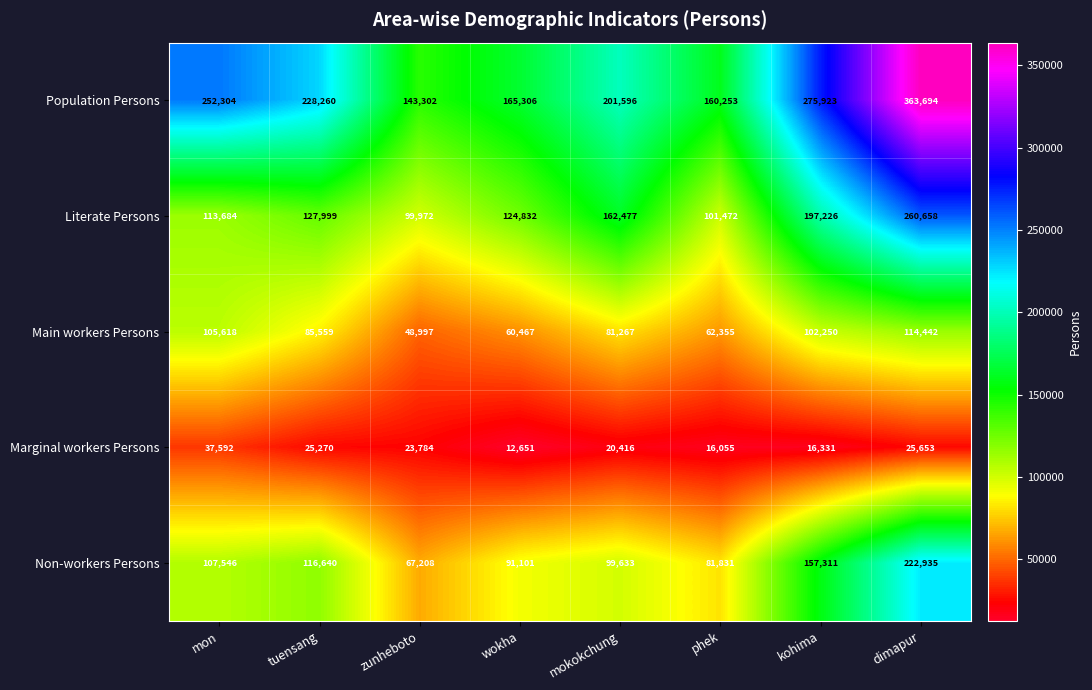

The Main workers Persons series shows 48997 at zunheboto. True or false?

True